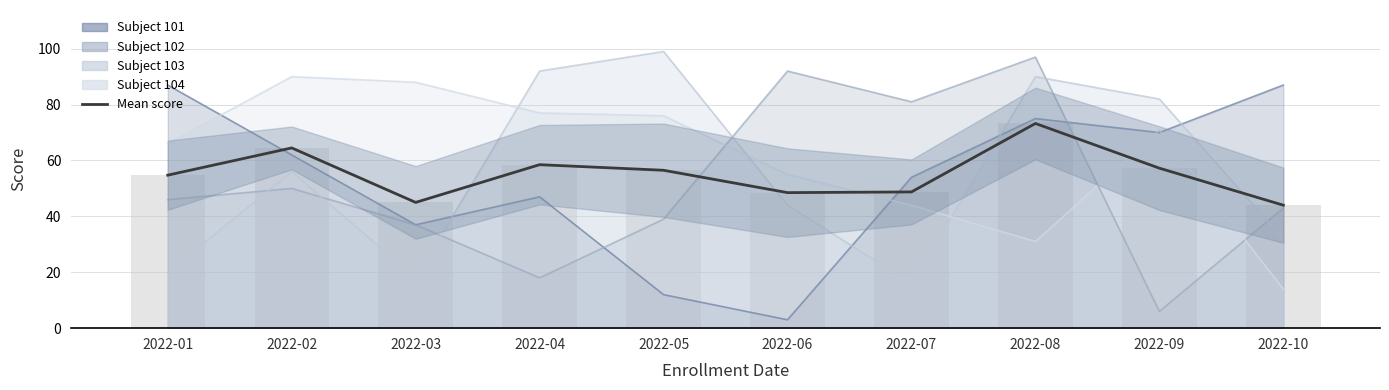

Reading right to left, what are all the values shown in this chart?

2022-10=44.0	2022-09=57.2	2022-08=73.2	2022-07=48.8	2022-06=48.5	2022-05=56.5	2022-04=58.5	2022-03=45.0	2022-02=64.5	2022-01=54.8